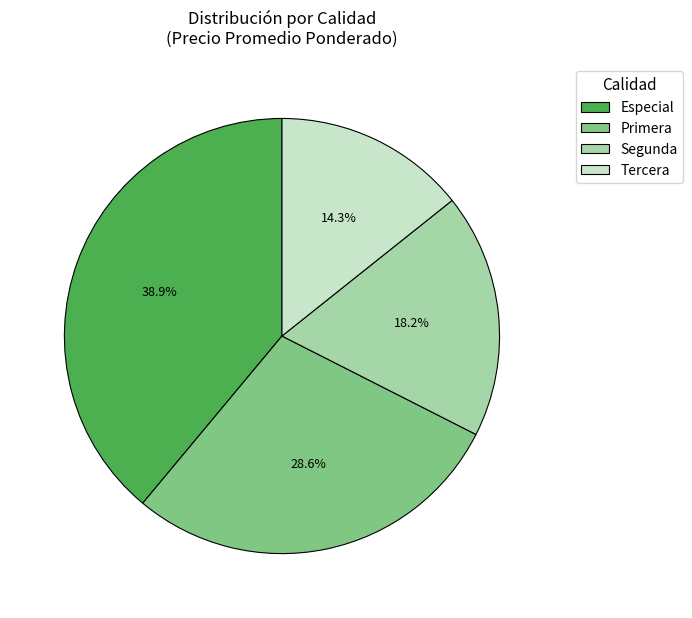

Do Tercera and Especial together represent more than half of the pie?

Yes